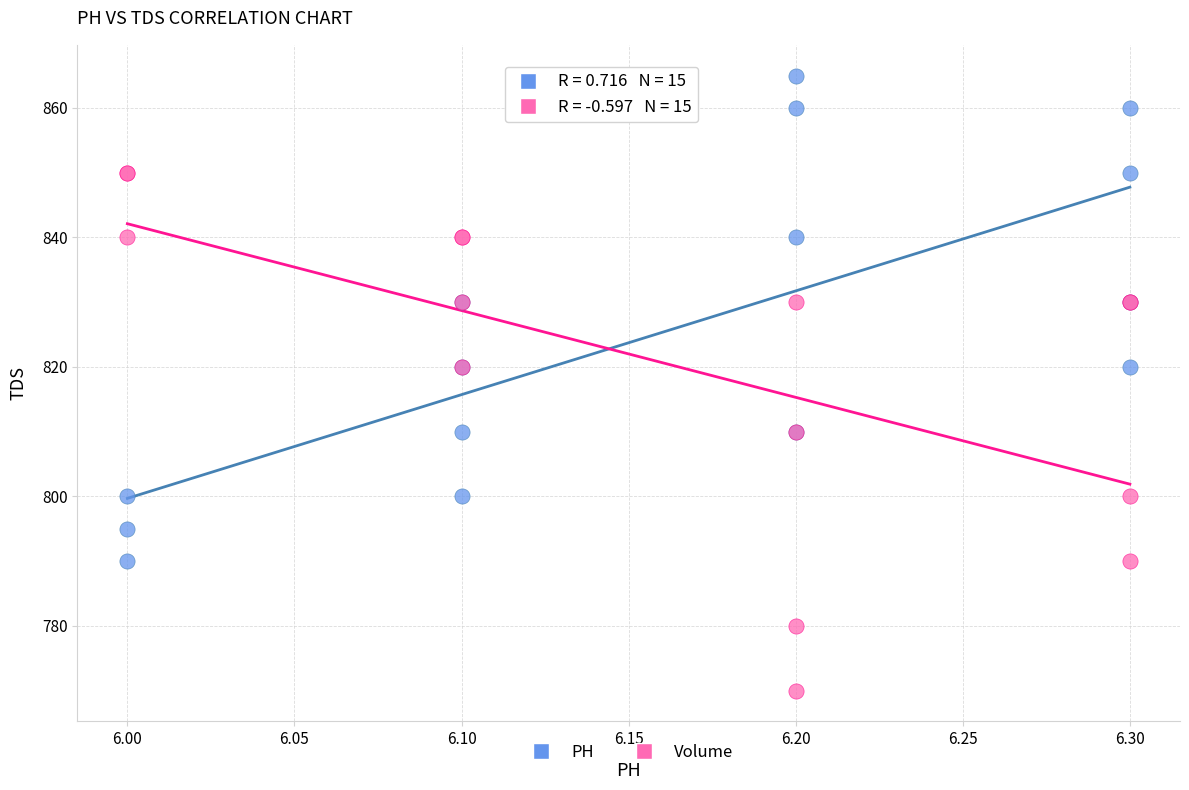

Which series contains the lowest Y value?

Volume